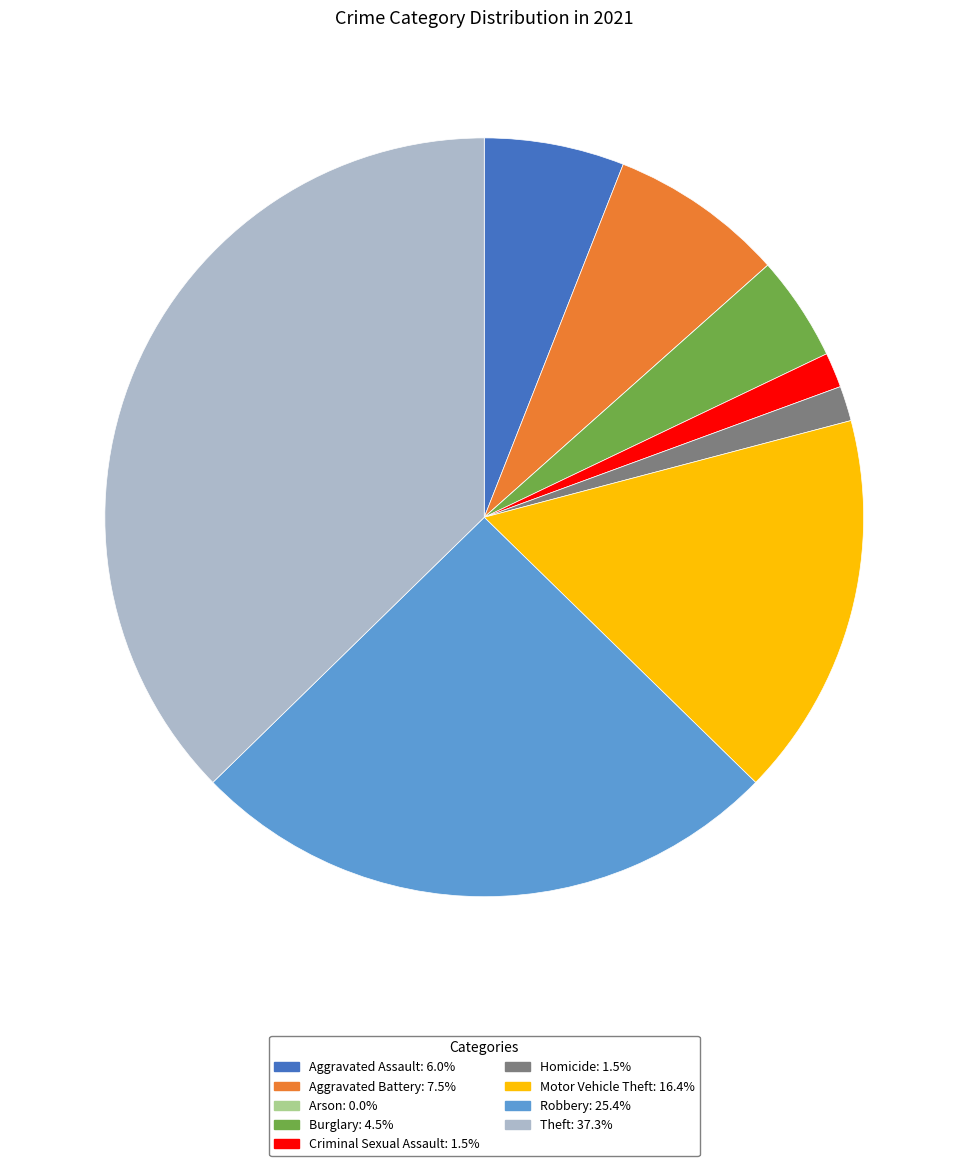

Is it true that Theft is 37% of the pie?

True